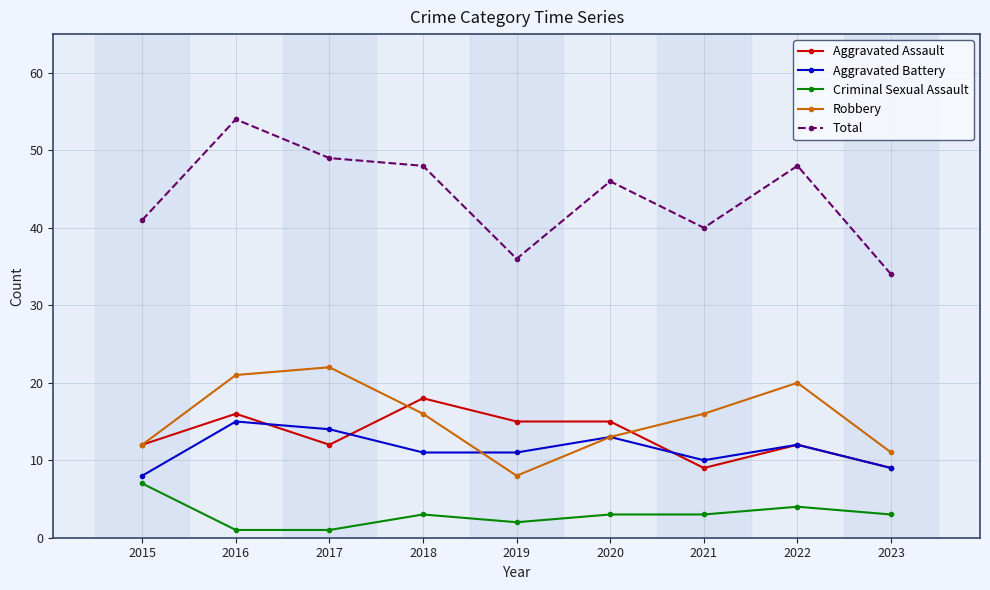

Which series has the largest total across all categories?

Total